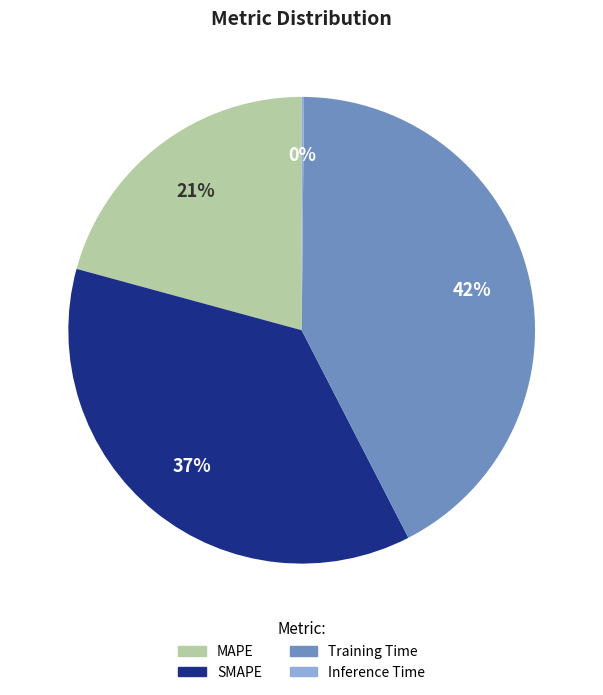

The SMAPE slice represents 22% of the pie. True or false?

False